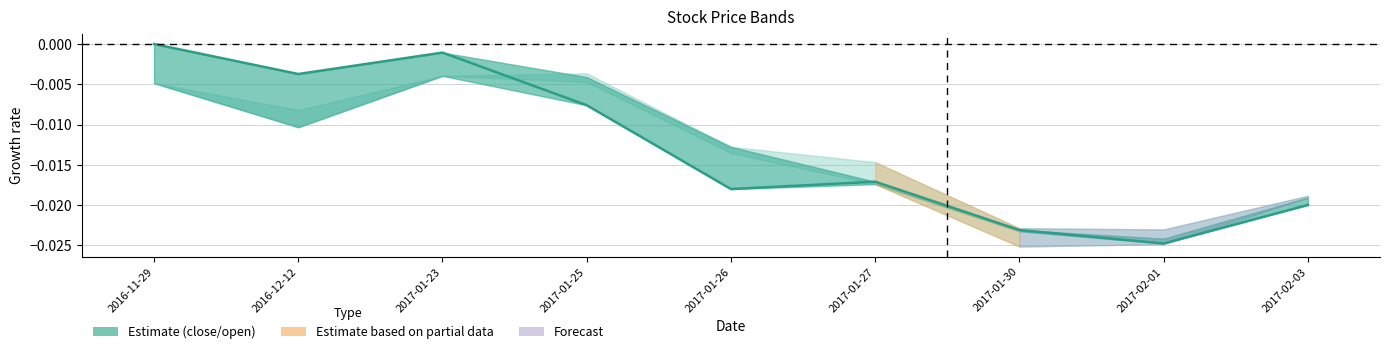

List the labels in order of value, smallest first.

2017-02-01, 2017-01-30, 2017-02-03, 2017-01-26, 2017-01-27, 2017-01-25, 2016-12-12, 2017-01-23, 2016-11-29